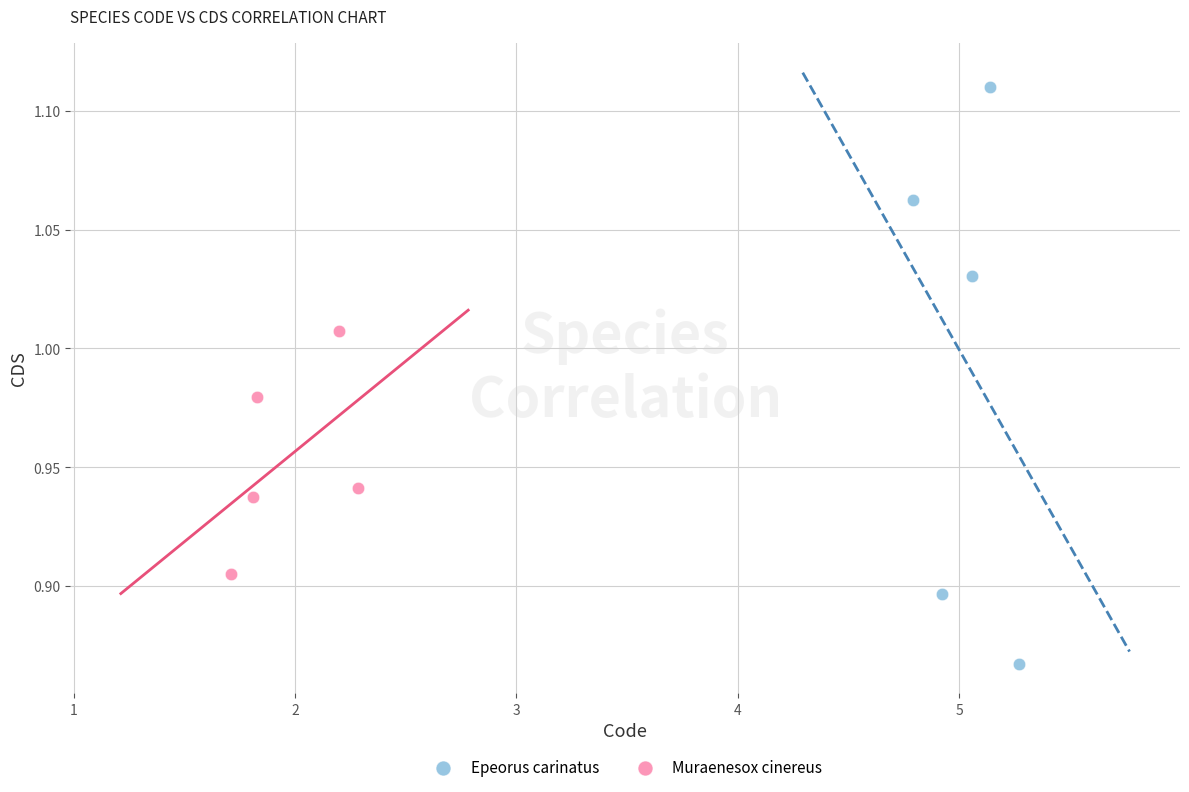

Which series contains the lowest Y value?

Epeorus carinatus